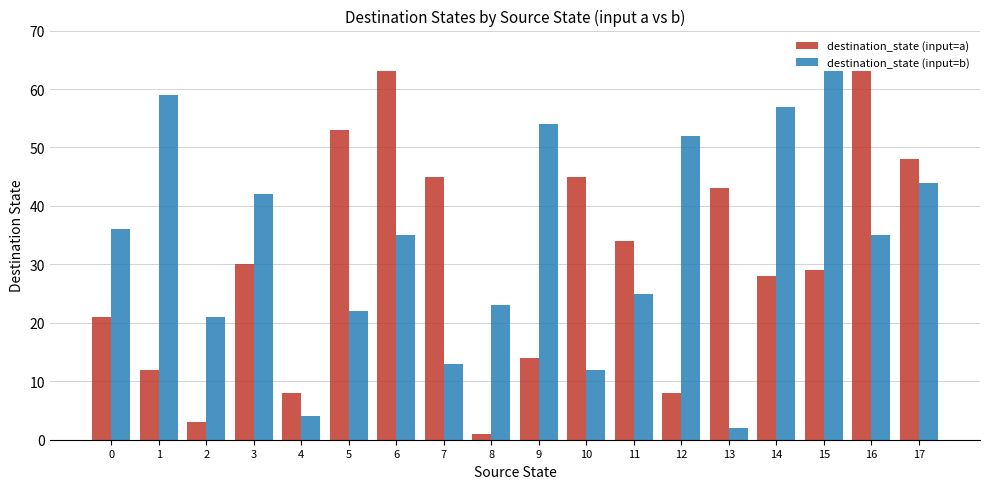

What is the total value across all series at 15?

92